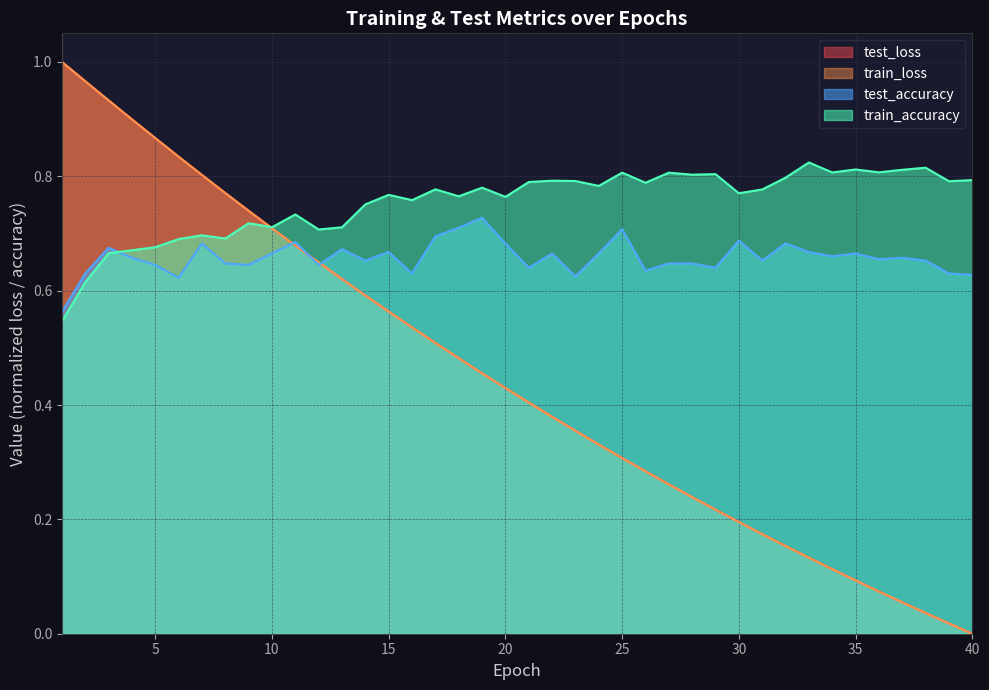

What is the value of the train_accuracy point at the 28th from the left?

0.8